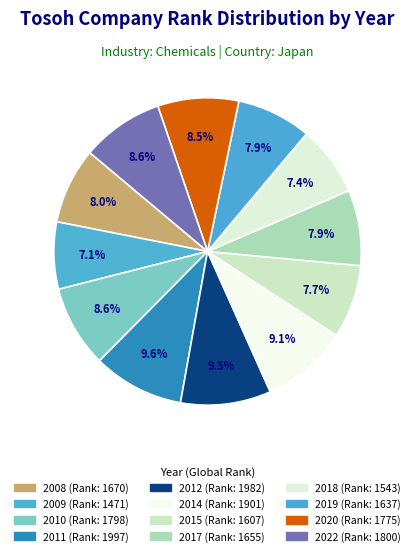

Count the number of slices in the pie.

12